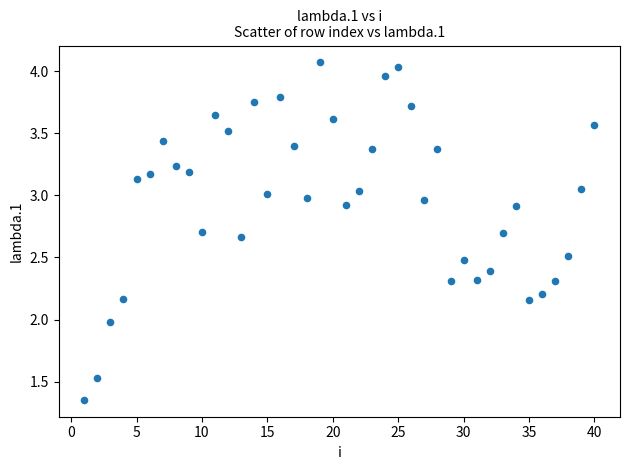

What is the range of X values (max minus min)?

39.0